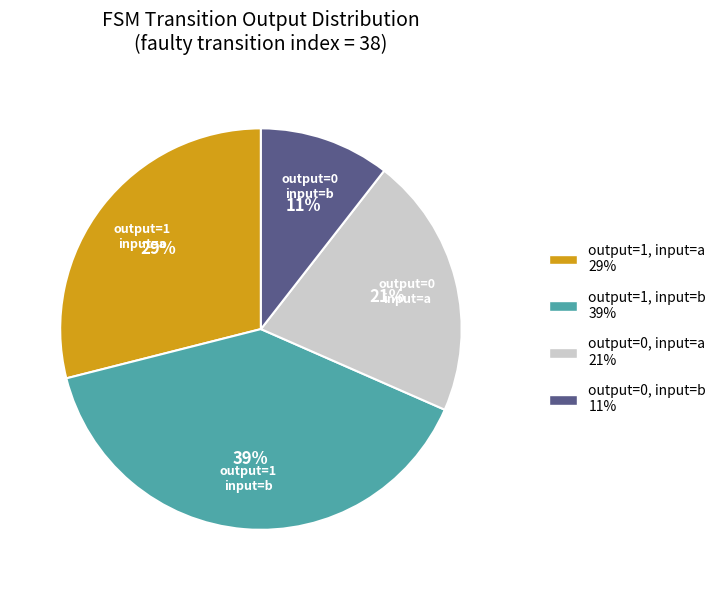

Is there a majority slice in this chart?

No